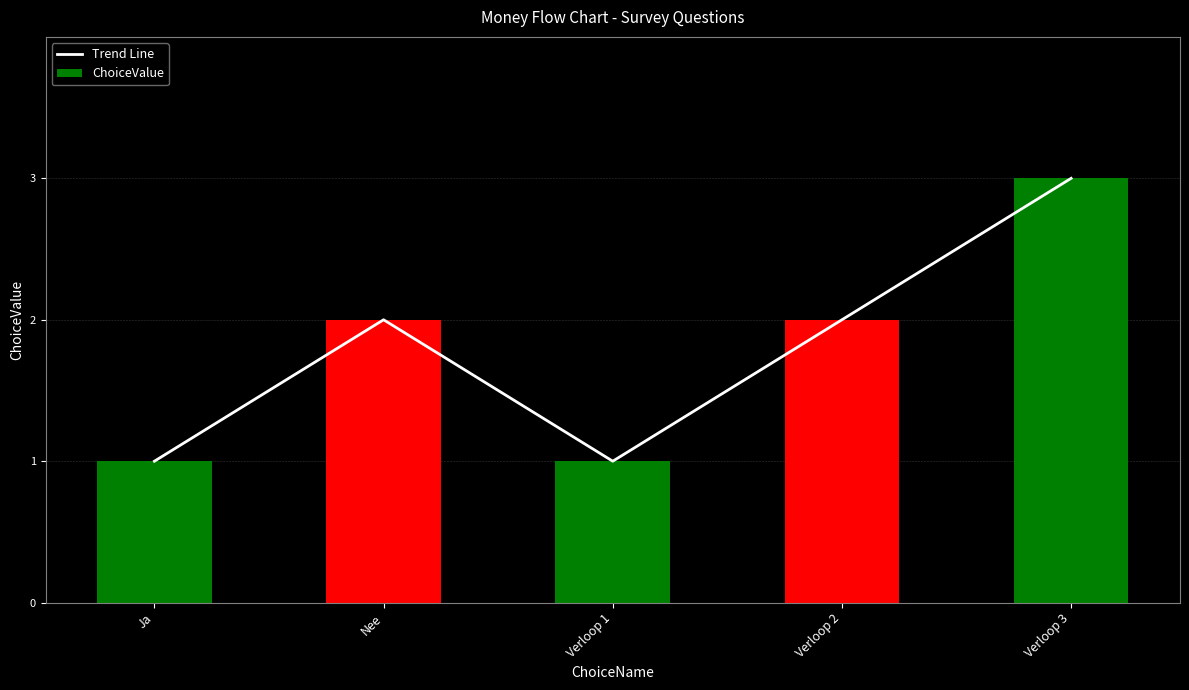

At which label does Trend Line first exceed 2?

Verloop 3